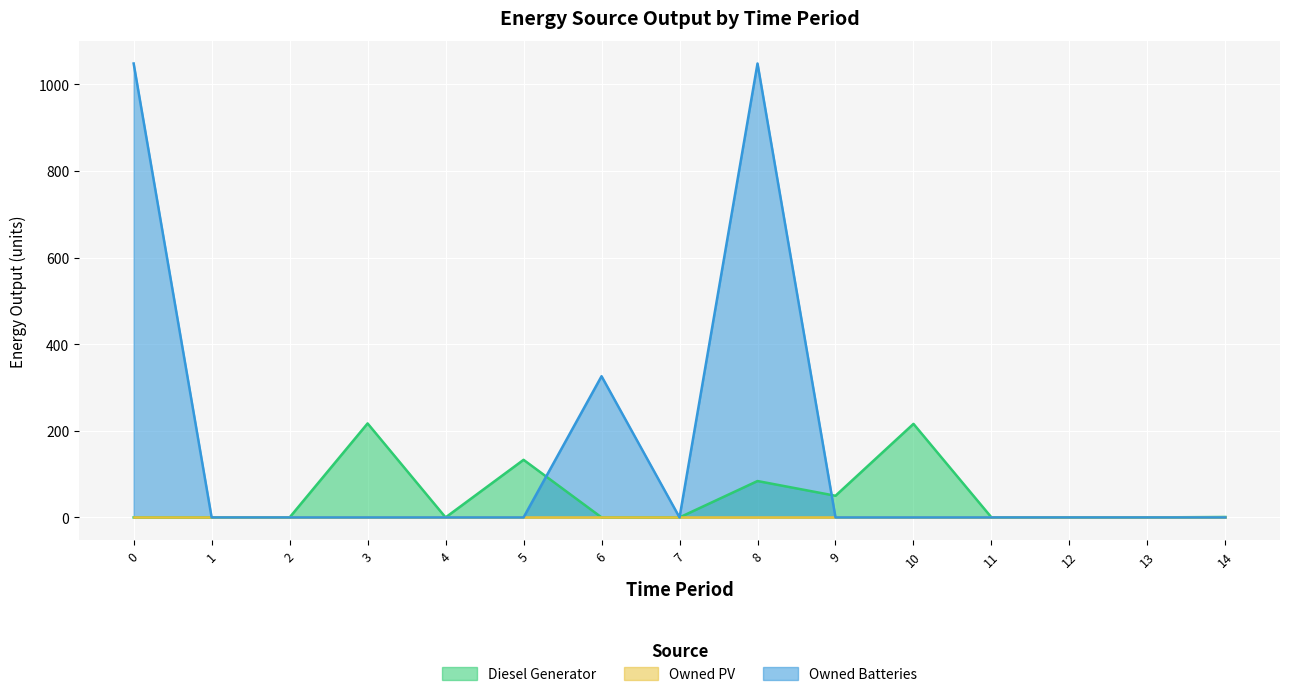

Read the Diesel Generator value at 3.

217